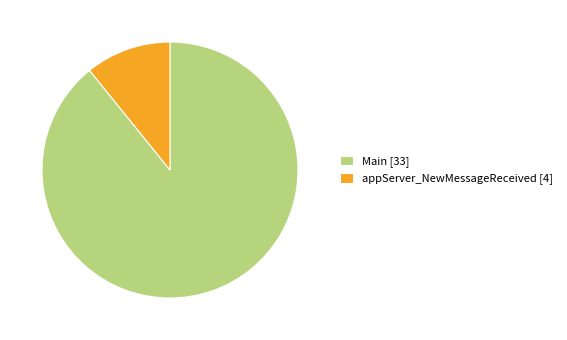

Combined, do Main and appServer_NewMessageReceived account for over 50%?

Yes